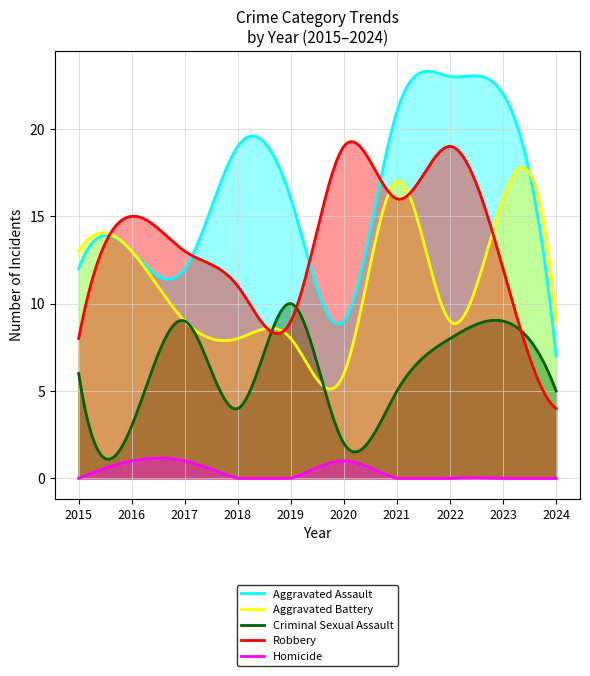

Rank the categories by Homicide value from lowest to highest.

2015, 2018, 2019, 2021, 2022, 2023, 2024, 2016, 2017, 2020